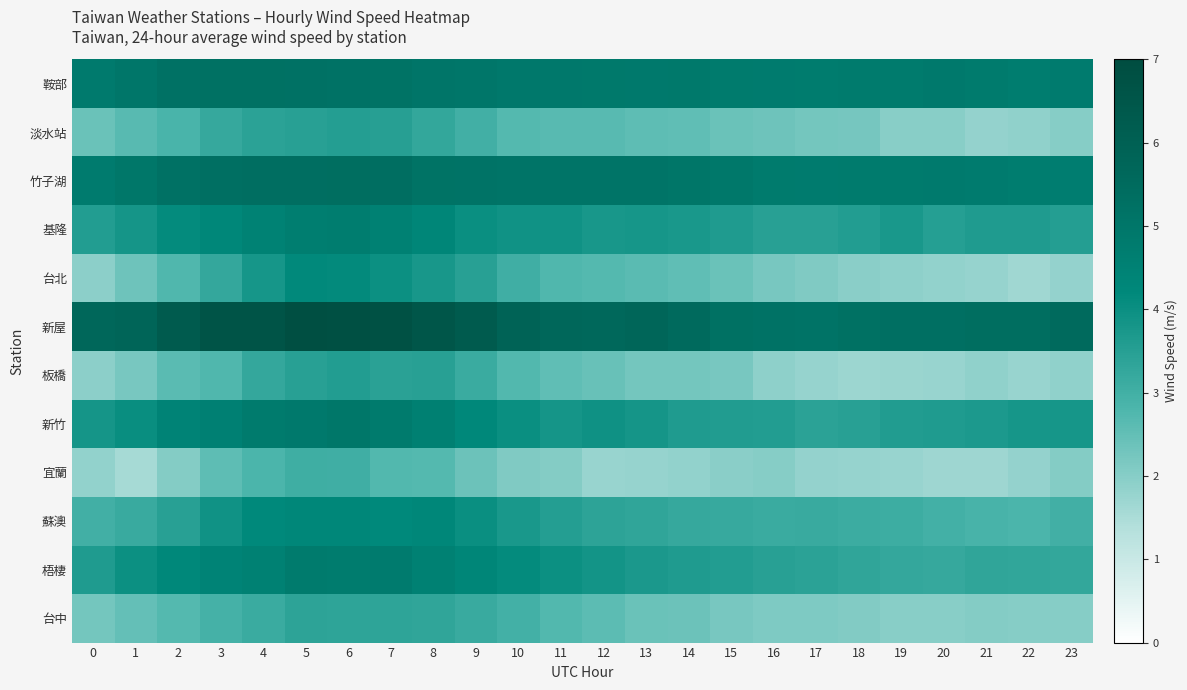

Reading left to right, extract all data points from this chart.

鞍部: 0=4.8	1=5.0	2=5.2	3=5.2	4=5.2	5=5.2	6=5.2	7=5.2	8=5.0	9=5.0	10=4.9	11=4.9	12=4.9	13=4.9	14=4.9	15=4.8	16=4.8	17=4.8	18=4.8	19=4.8	20=4.9	21=4.8	22=4.7	23=4.8
淡水站: 0=2.4	1=2.6	2=2.9	3=3.2	4=3.4	5=3.5	6=3.6	7=3.5	8=3.3	9=3.0	10=2.7	11=2.6	12=2.6	13=2.6	14=2.5	15=2.4	16=2.3	17=2.2	18=2.2	19=2.0	20=2.0	21=1.8	22=1.9	23=2.0
竹子湖: 0=4.8	1=5.0	2=5.2	3=5.3	4=5.3	5=5.3	6=5.4	7=5.3	8=5.2	9=5.1	10=5.1	11=5.1	12=5.1	13=5.1	14=5.0	15=4.9	16=4.8	17=4.8	18=4.8	19=4.8	20=4.8	21=4.8	22=4.7	23=4.7
基隆: 0=3.6	1=3.8	2=4.1	3=4.3	4=4.5	5=4.7	6=4.7	7=4.5	8=4.3	9=4.0	10=3.9	11=3.9	12=3.8	13=3.8	14=3.7	15=3.6	16=3.4	17=3.5	18=3.6	19=3.7	20=3.5	21=3.6	22=3.6	23=3.5
台北: 0=1.9	1=2.3	2=2.7	3=3.2	4=3.8	5=4.2	6=4.1	7=4.0	8=3.8	9=3.4	10=3.0	11=2.8	12=2.7	13=2.6	14=2.5	15=2.4	16=2.2	17=2.1	18=2.0	19=1.9	20=1.8	21=1.8	22=1.7	23=1.8
新屋: 0=5.6	1=5.8	2=6.3	3=6.6	4=6.6	5=6.9	6=6.8	7=6.7	8=6.5	9=6.3	10=5.9	11=5.7	12=5.6	13=5.7	14=5.5	15=5.2	16=5.2	17=5.1	18=5.2	19=5.3	20=5.3	21=5.4	22=5.4	23=5.5
板橋: 0=1.9	1=2.2	2=2.6	3=2.8	4=3.2	5=3.4	6=3.6	7=3.4	8=3.5	9=3.1	10=2.7	11=2.5	12=2.4	13=2.3	14=2.3	15=2.2	16=1.9	17=1.8	18=1.7	19=1.7	20=1.8	21=1.9	22=1.8	23=1.9
新竹: 0=3.8	1=4.0	2=4.4	3=4.6	4=4.8	5=4.9	6=5.0	7=4.8	8=4.6	9=4.2	10=4.0	11=3.8	12=3.9	13=3.8	14=3.6	15=3.6	16=3.6	17=3.4	18=3.5	19=3.6	20=3.6	21=3.7	22=3.8	23=3.8
宜蘭: 0=1.9	1=1.6	2=2.0	3=2.6	4=2.8	5=3.1	6=3.0	7=2.7	8=2.7	9=2.4	10=2.1	11=2.0	12=1.8	13=1.8	14=1.8	15=2.0	16=2.0	17=1.8	18=1.8	19=1.8	20=1.7	21=1.7	22=1.8	23=2.0
蘇澳: 0=3.0	1=3.2	2=3.4	3=3.9	4=4.2	5=4.3	6=4.3	7=4.2	8=4.3	9=4.0	10=3.7	11=3.5	12=3.4	13=3.3	14=3.2	15=3.2	16=3.1	17=3.2	18=3.1	19=3.1	20=3.0	21=2.9	22=2.8	23=3.0
梧棲: 0=3.6	1=4.0	2=4.2	3=4.4	4=4.5	5=4.8	6=4.8	7=4.8	8=4.5	9=4.3	10=4.1	11=4.0	12=3.8	13=3.7	14=3.6	15=3.6	16=3.5	17=3.4	18=3.3	19=3.2	20=3.2	21=3.3	22=3.3	23=3.3
台中: 0=2.3	1=2.5	2=2.7	3=2.9	4=3.1	5=3.4	6=3.4	7=3.4	8=3.3	9=3.2	10=3.0	11=2.7	12=2.6	13=2.4	14=2.4	15=2.2	16=2.1	17=2.1	18=2.1	19=2.0	20=2.0	21=2.0	22=2.0	23=2.0